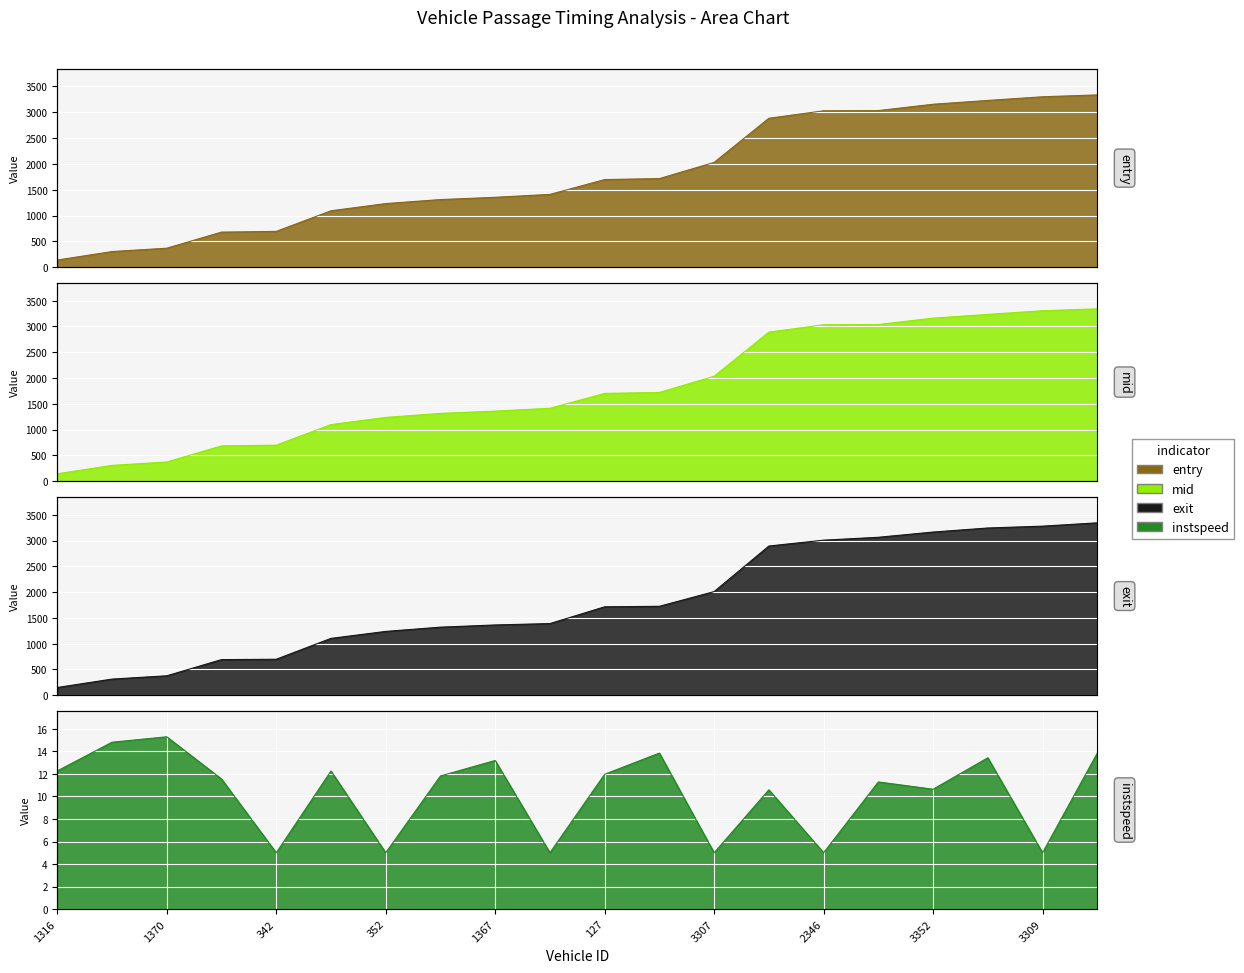

Reading left to right, list all the values displayed in this chart.

entry: 1316=138.4	1483=302.4	1370=367.5	1317=678.9	342=693.0	1363=1092.2	352=1231.4	126=1309.0	1367=1353.0	366=1408.9	127=1696.6	1487=1715.5	3307=2028.7	3357=2883.2	2346=3028.2	2358=3032.0	3352=3154.9	2367=3228.5	3309=3299.6	3474=3335.6
mid: 1316=142.5	1483=305.5	1370=371.1	1317=683.4	342=697.4	1363=1096.3	352=1235.1	126=1313.3	1367=1357.2	366=1412.4	127=1700.4	1487=1719.5	3307=2033.2	3357=2888.1	2346=3031.5	2358=3036.1	3352=3159.4	2367=3232.0	3309=3303.4	3474=3339.4
exit: 1316=147.8	1483=310.8	1370=374.8	1317=689.0	342=695.6	1363=1101.0	352=1236.0	126=1318.8	1367=1361.3	366=1388.3	127=1713.4	1487=1723.5	3307=2008.9	3357=2893.1	2346=3006.9	2358=3063.1	3352=3164.5	2367=3243.2	3309=3279.0	3474=3343.5
instspeed: 1316=12.3	1483=14.8	1370=15.3	1317=11.6	342=5.0	1363=12.3	352=5.0	126=11.8	1367=13.2	366=5.0	127=12.0	1487=13.9	3307=5.0	3357=10.6	2346=5.0	2358=11.3	3352=10.6	2367=13.4	3309=5.0	3474=13.9